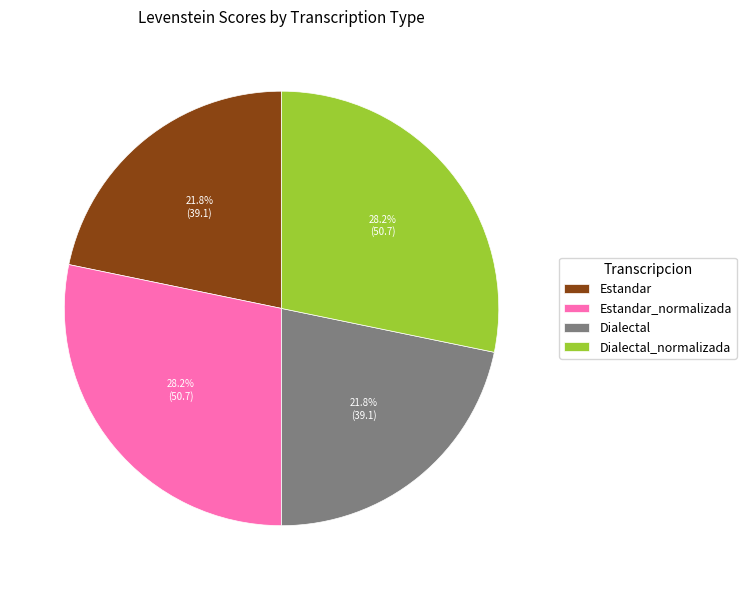

To the nearest percent, what is the combined percentage of Dialectal_normalizada and Dialectal?

50%